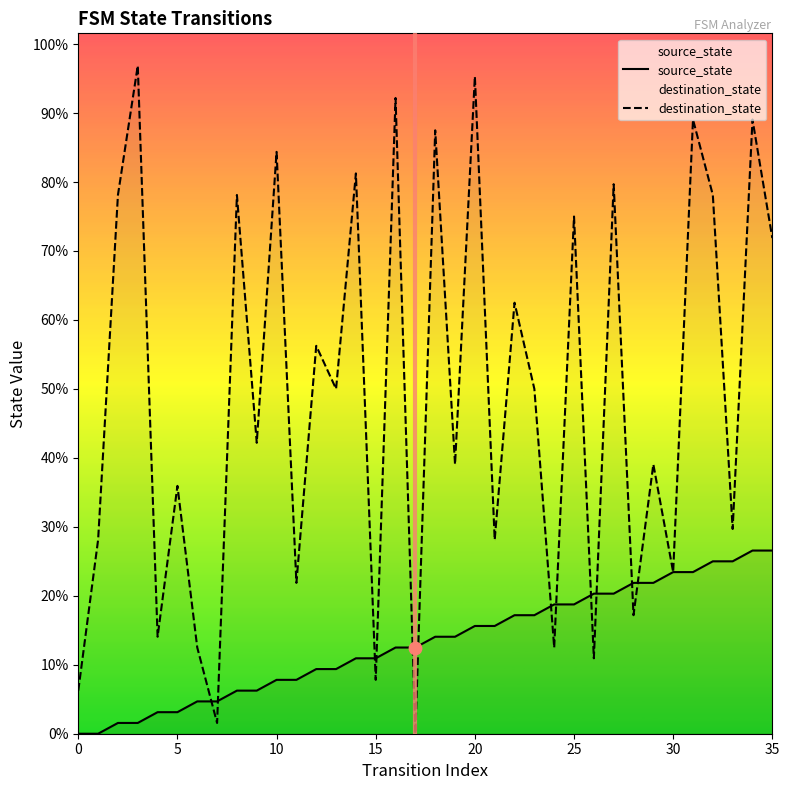

Which series contains the lowest Y value?

source_state